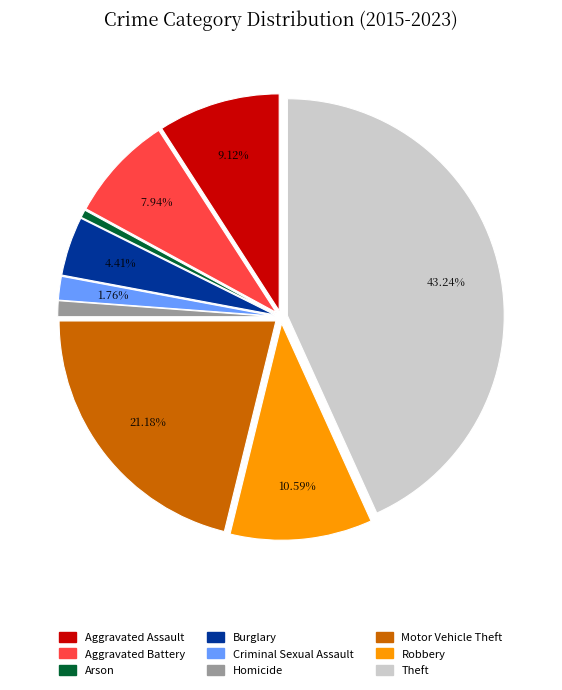

What percentage is the Homicide slice, to the nearest percent?

1%